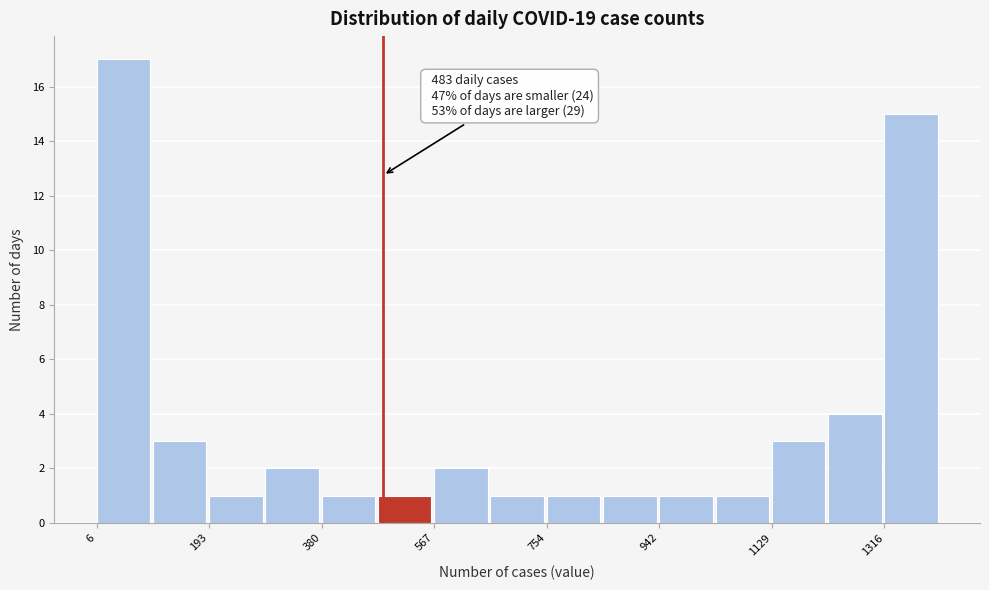

Which range on the x-axis has the tallest bar?

0 to 100